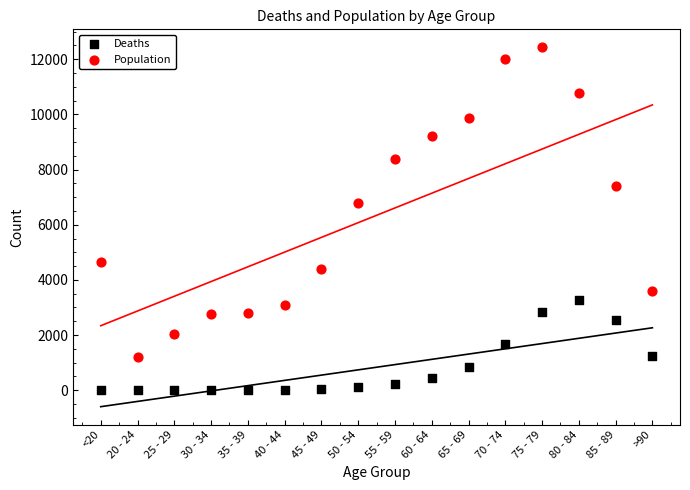

Which series has the widest spread of Y values?

Population